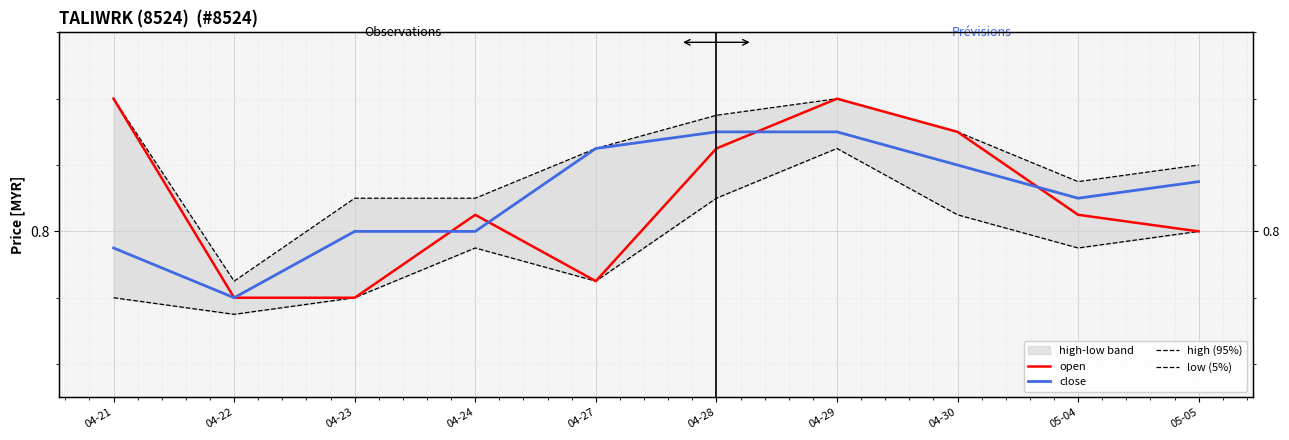

Rank the series by their maximum value, from highest to lowest.

open, high (95%), close, low (5%)